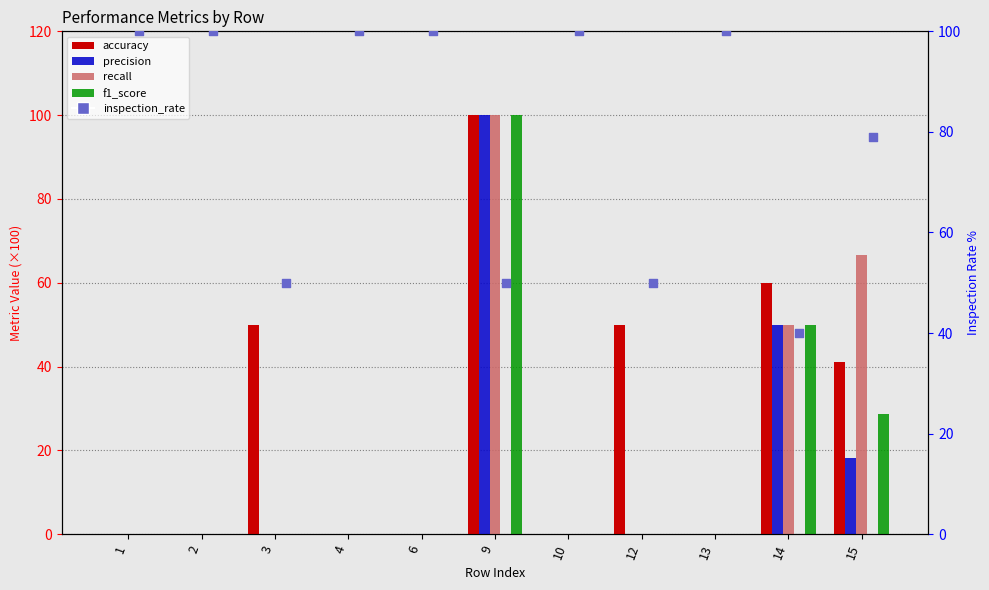

What are all the series names shown in the legend?

accuracy, precision, recall, f1_score, inspection_rate